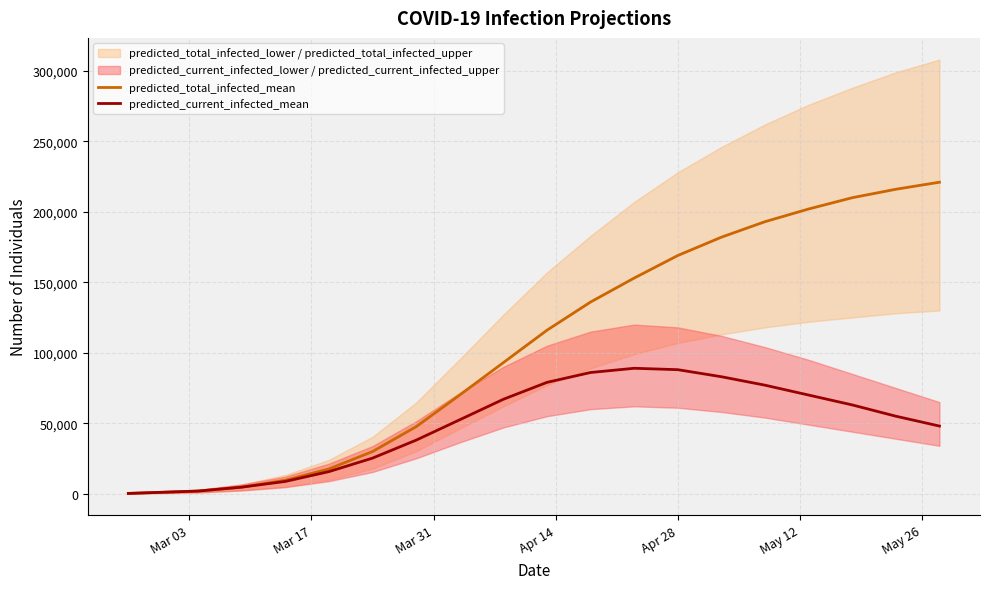

The predicted_total_infected_mean series shows 19237 at 7. True or false?

False